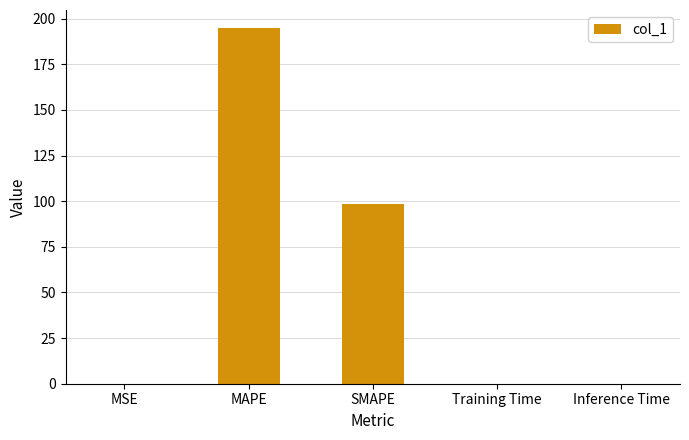

Count the number of categories in the chart.

5